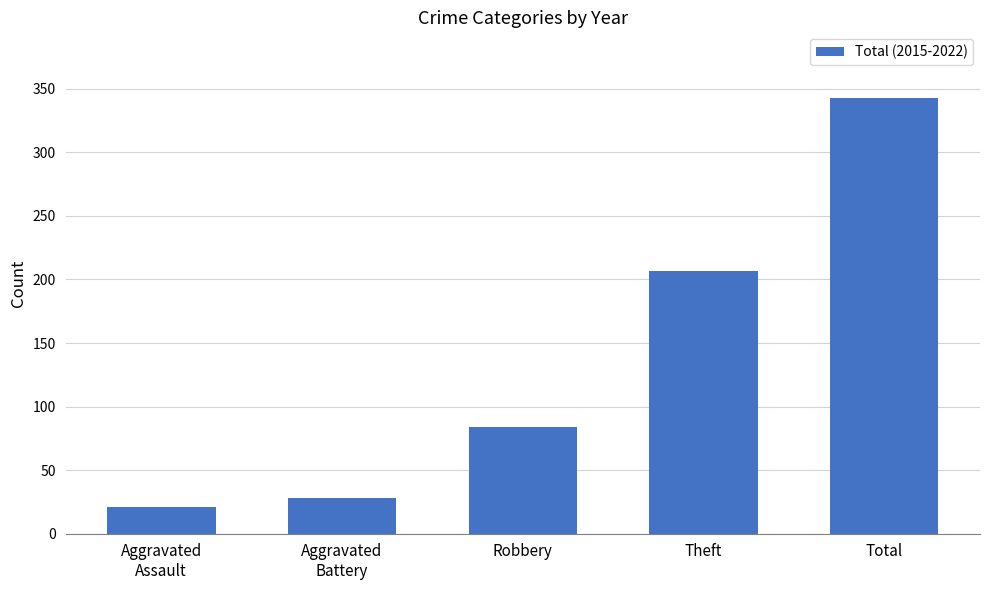

What is the minimum value shown in the chart?

21